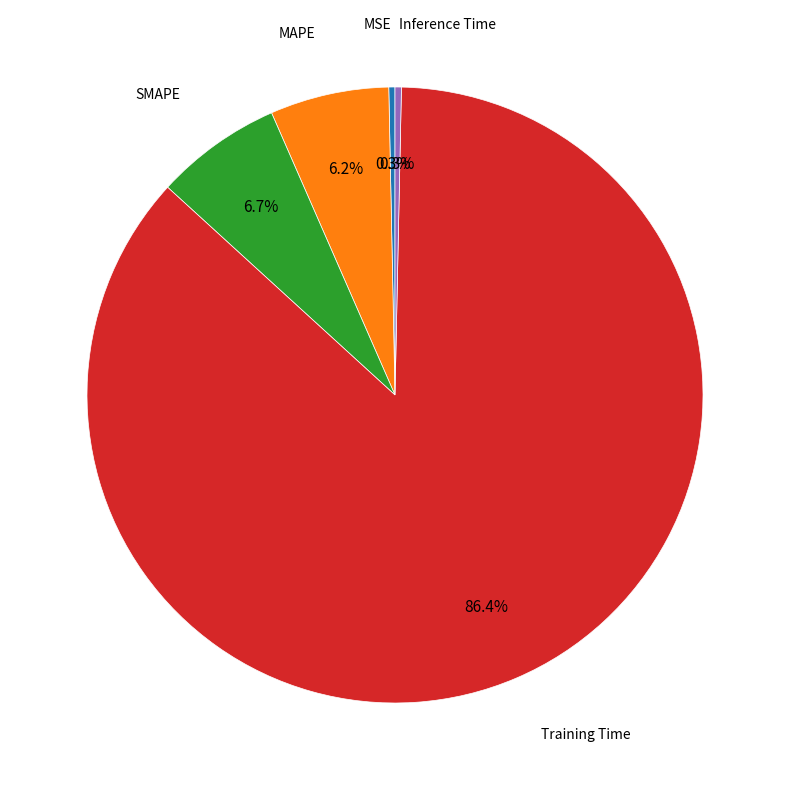

Is there any slice that represents more than half of the pie?

Yes